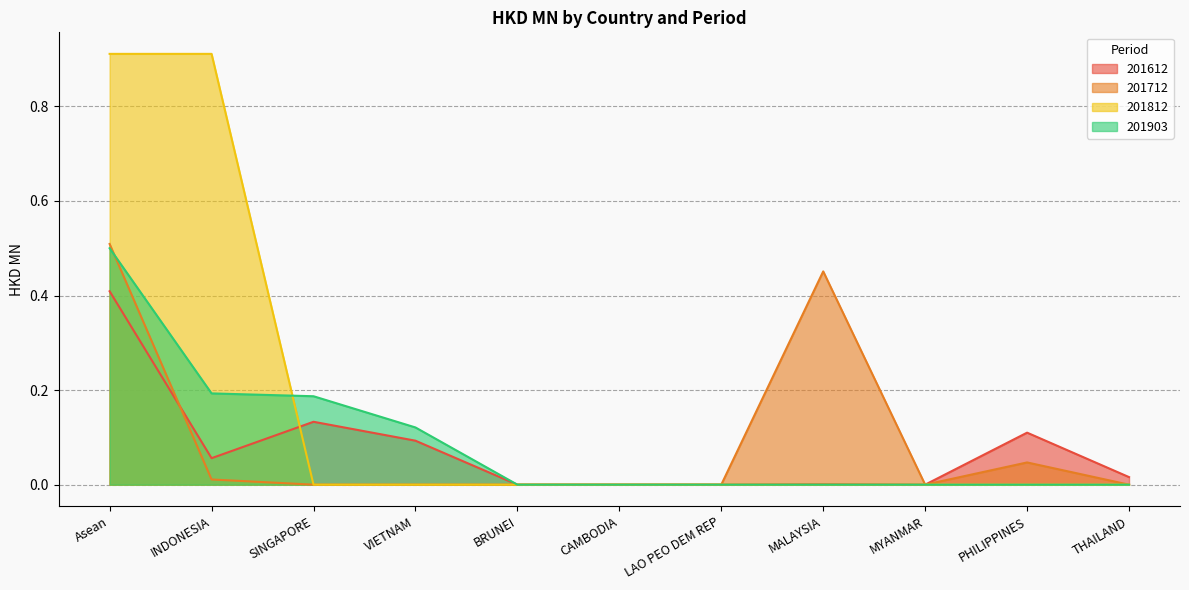

What are all the series names shown in the legend?

201612, 201712, 201812, 201903